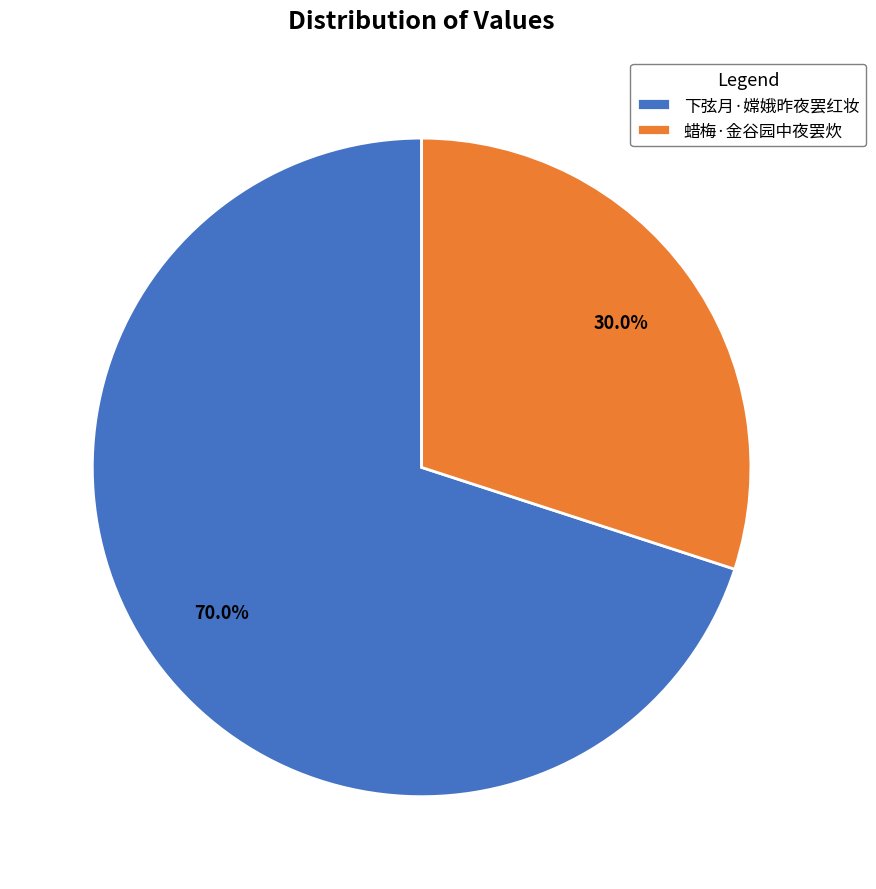

How many segments does this pie chart have?

2